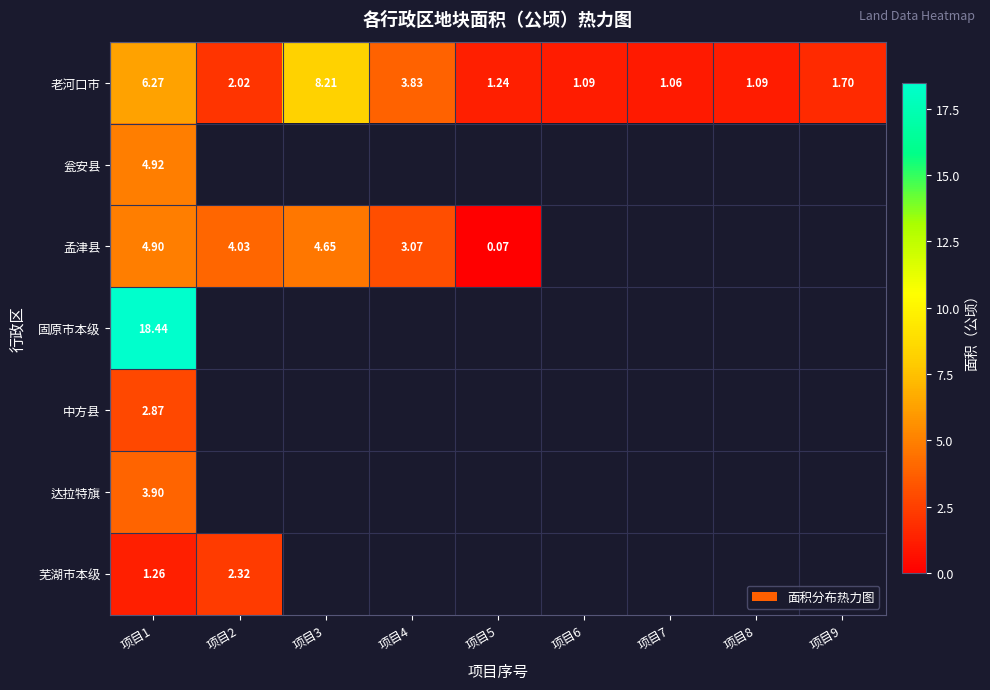

Rank the series at 项目1 from lowest to highest value.

芜湖市本级, 中方县, 达拉特旗, 孟津县, 瓮安县, 老河口市, 固原市本级